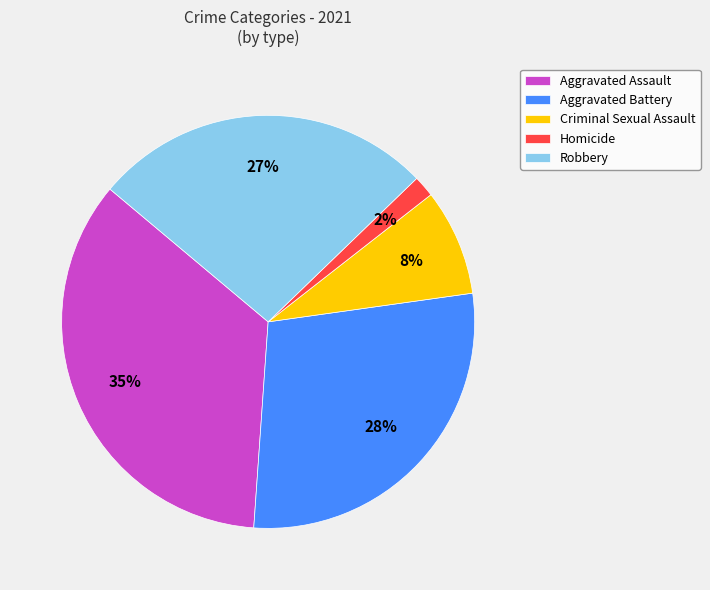

Does any single category account for the majority?

No